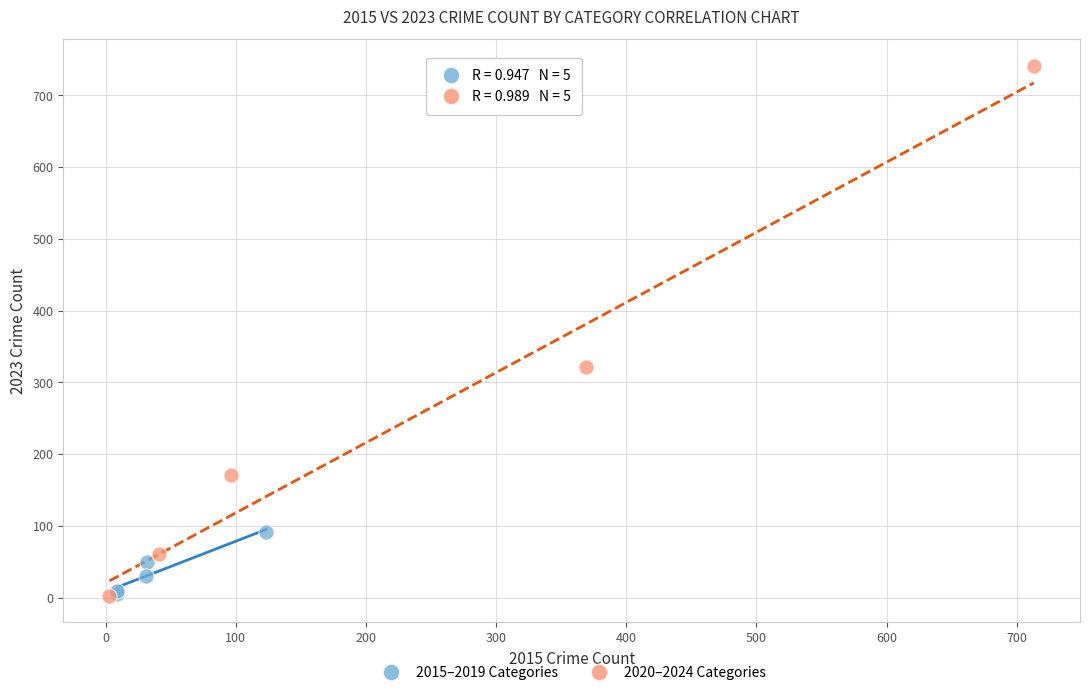

Which series reaches the maximum Y coordinate?

2020–2024 Categories